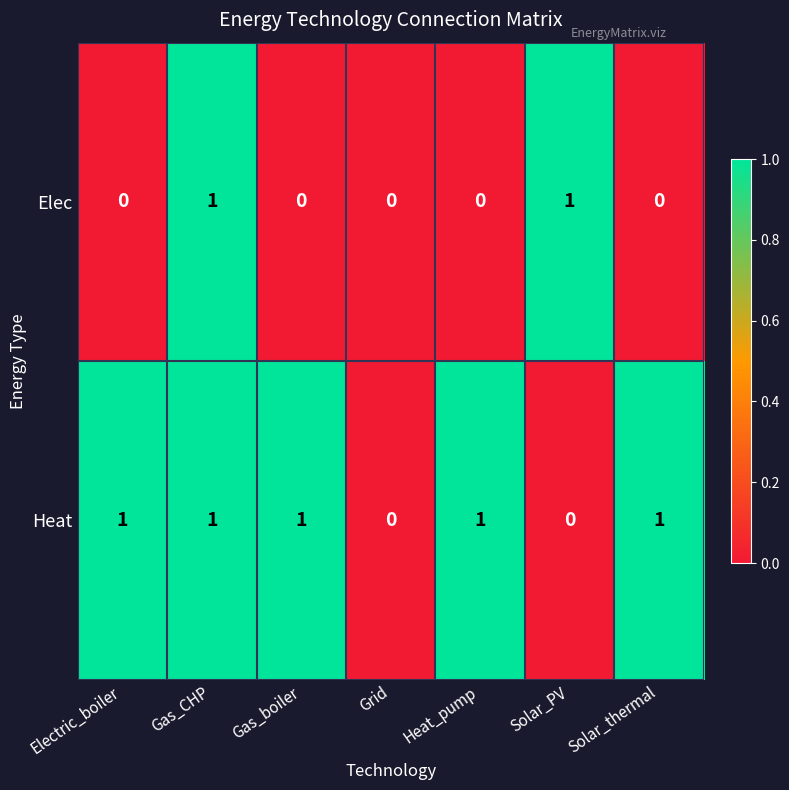

Which series changed the most between Gas_CHP and Solar_PV?

Heat